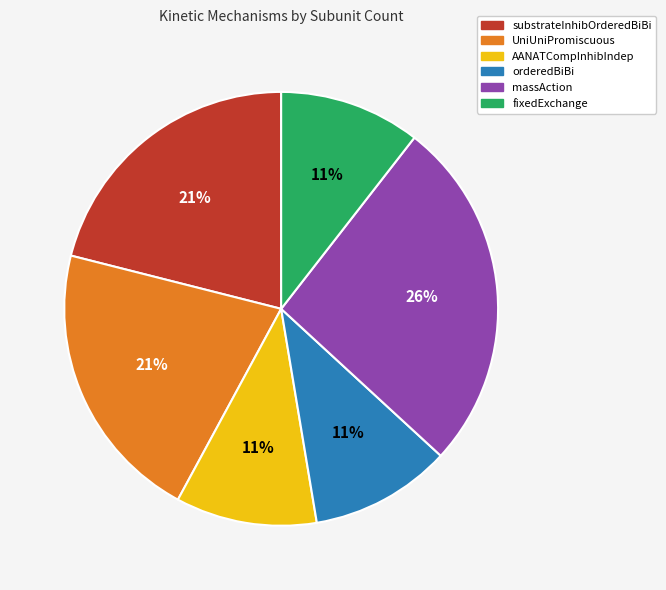

What is the largest slice in the pie chart?

massAction